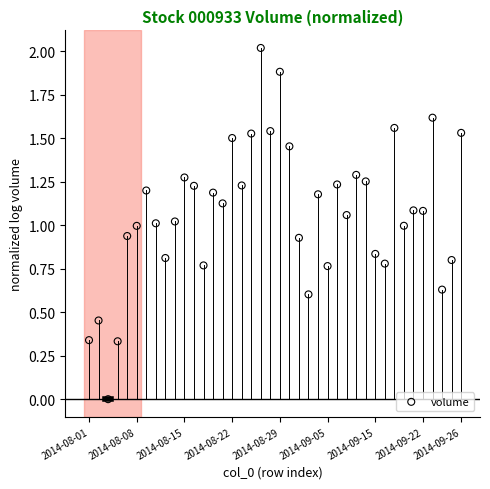

What is the range of Y values (max minus min)?

2.0